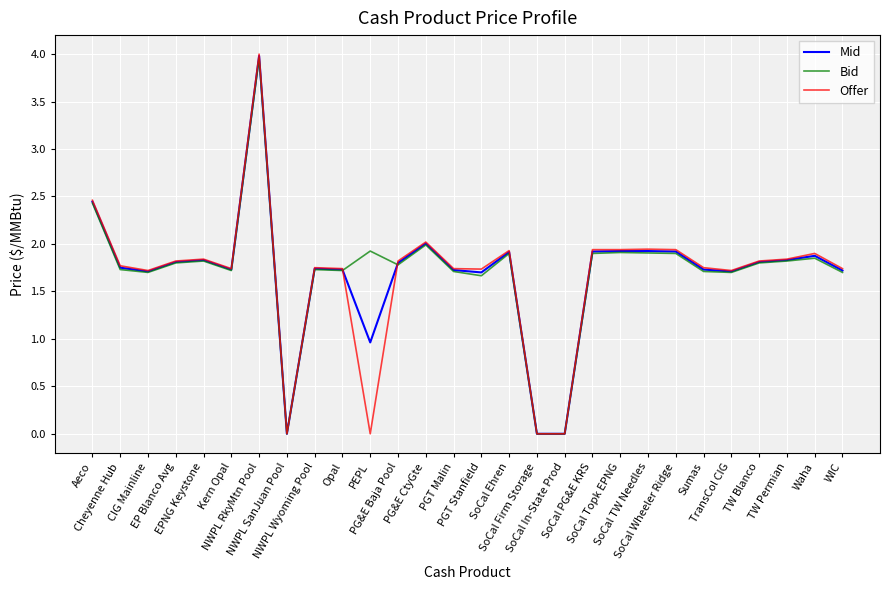

True or false: Bid has a value of 1.8 at EP Blanco Avg.

True